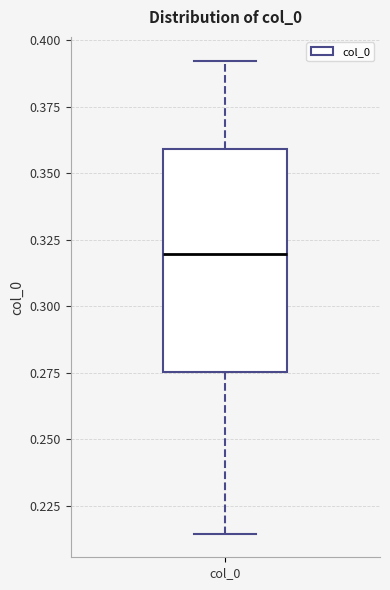

Read this box plot against the y-axis: the position of the median line, the range covered by the box, and the ends of both whiskers. The values are not printed on the chart, so give them approximately, as read against the axis.

median 0.320, box 0.275 to 0.360, whiskers 0.215 to 0.390